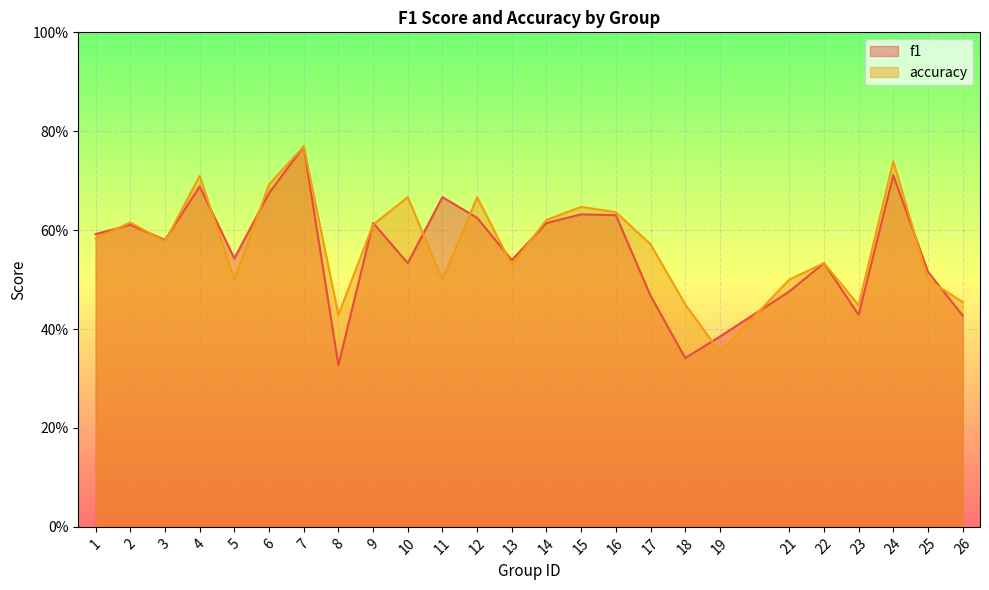

How many series are shown in this chart?

2